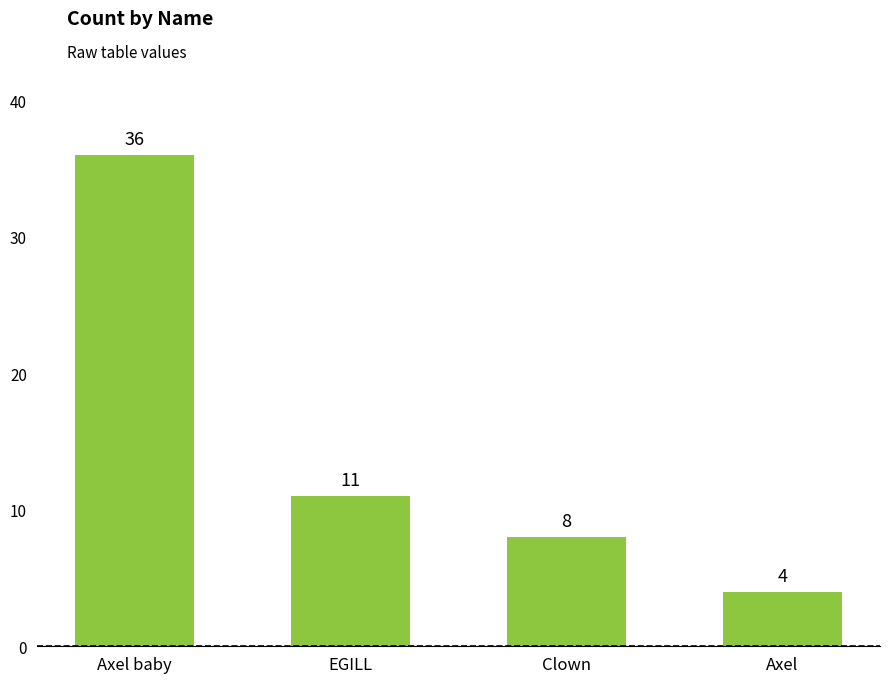

What is the change in value from Clown to Axel?

-4